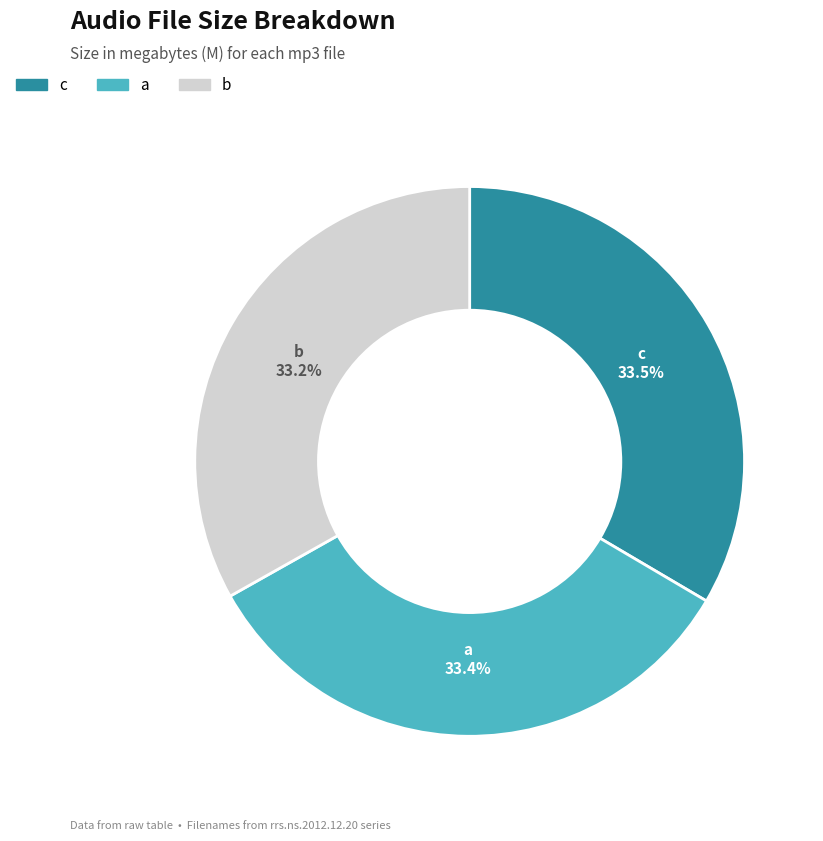

Is there a majority slice in this chart?

No